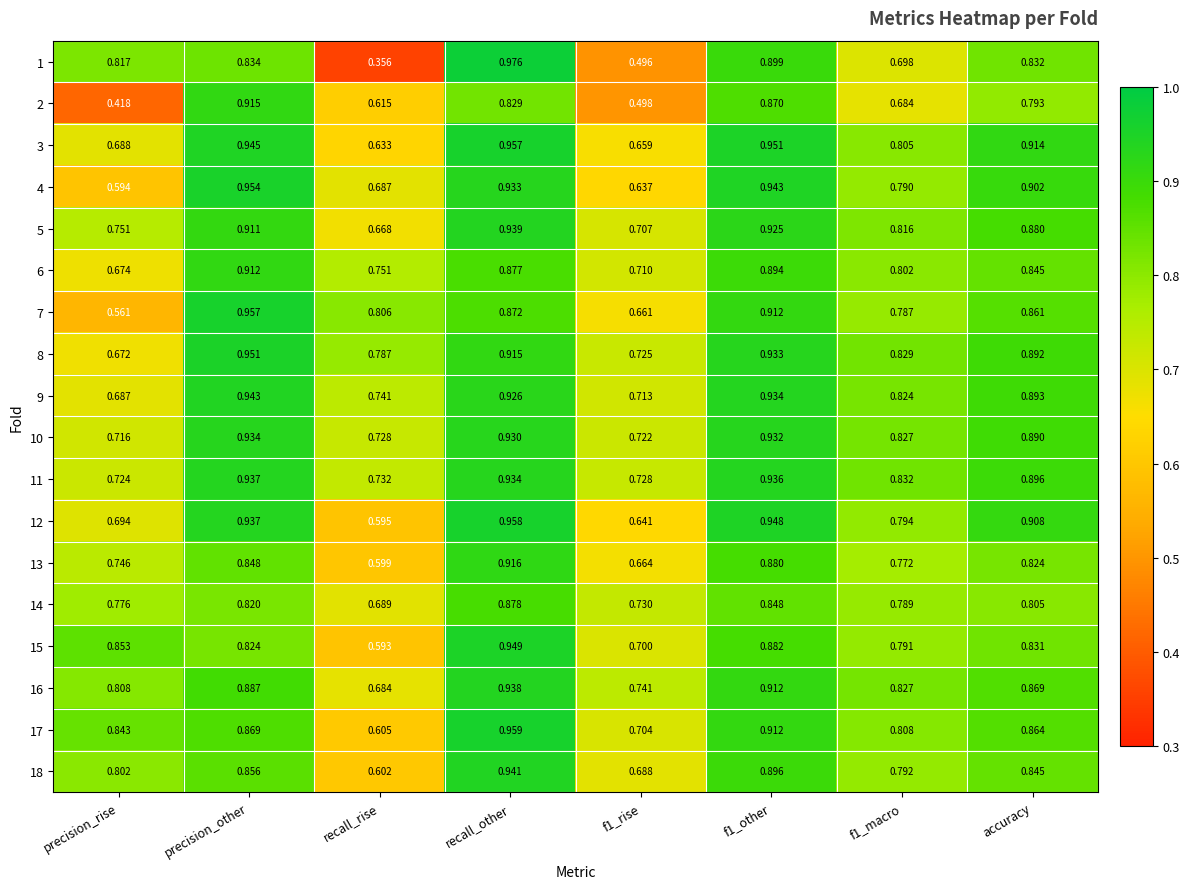

Is the value of 5 at recall_other greater than the value of 4 at f1_other?

No